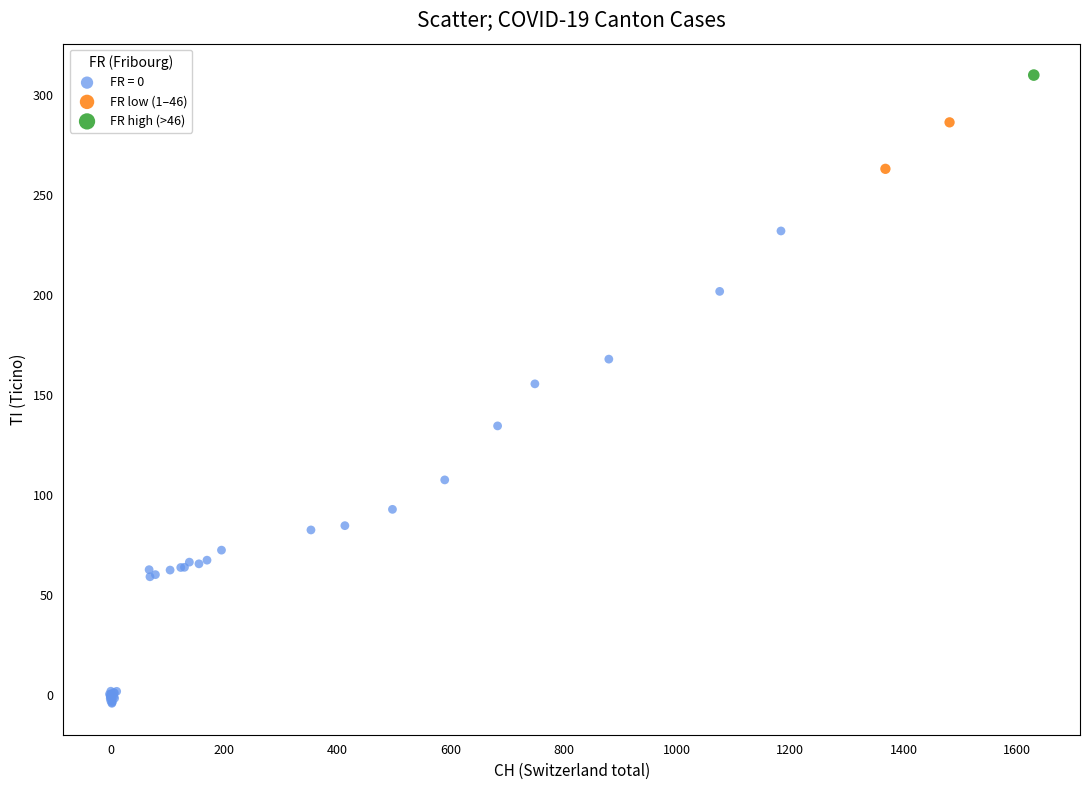

What are all the series names shown in the legend?

FR = 0, FR low (1–46), FR high (>46)